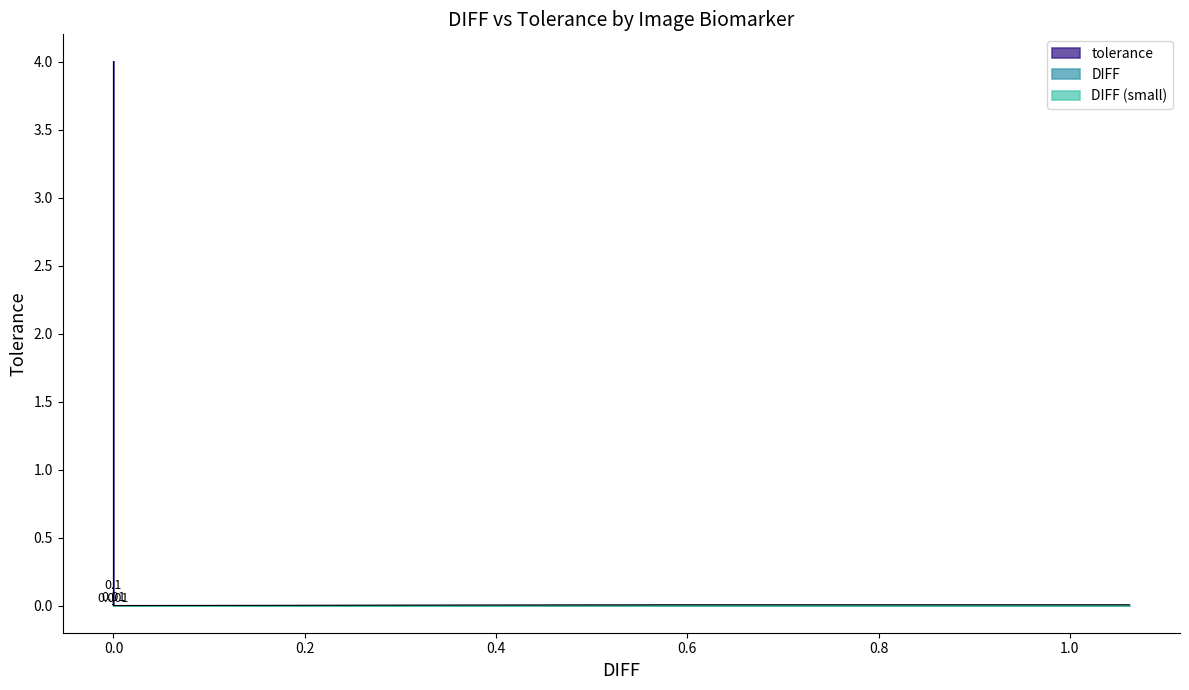

True or false: the data shows 0.0 at 0.0.

False